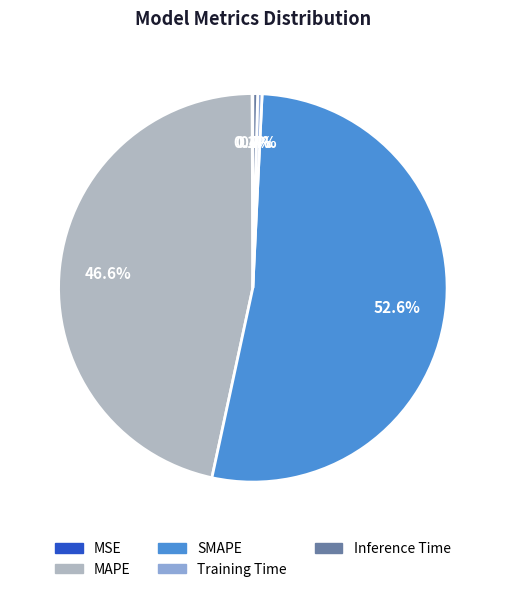

Combined, do Inference Time and SMAPE account for over 50%?

Yes